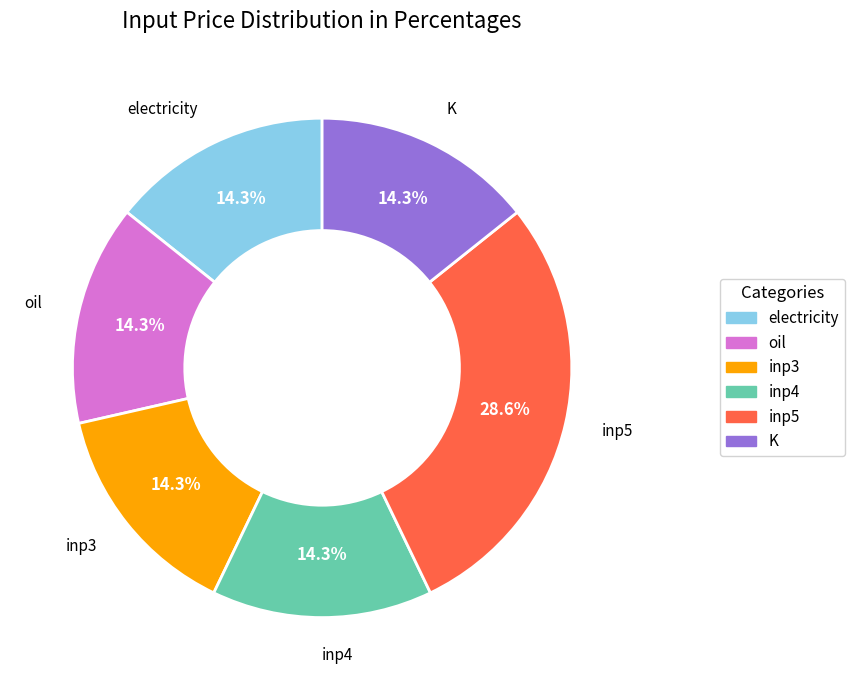

Between K and inp5, which is larger?

inp5